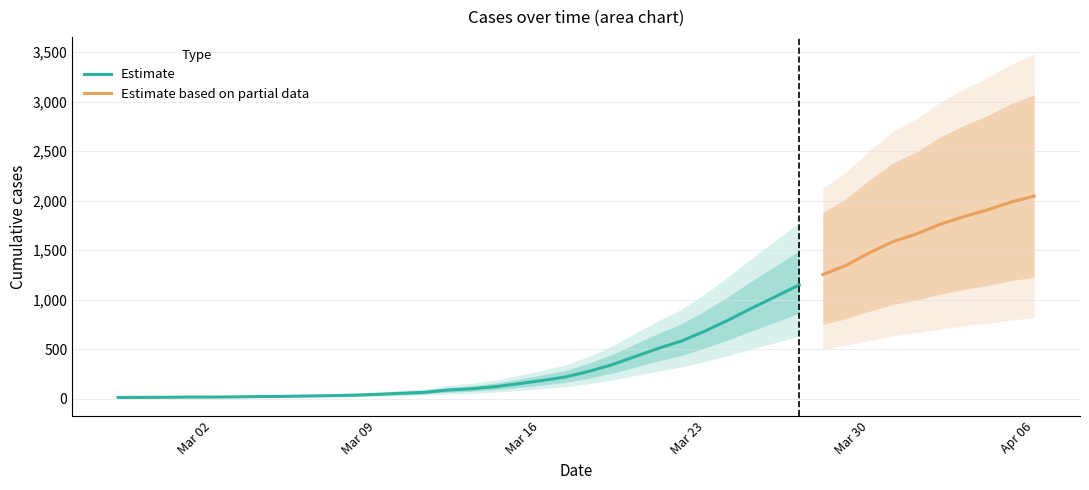

What is the difference between the second highest and second lowest values?

1971